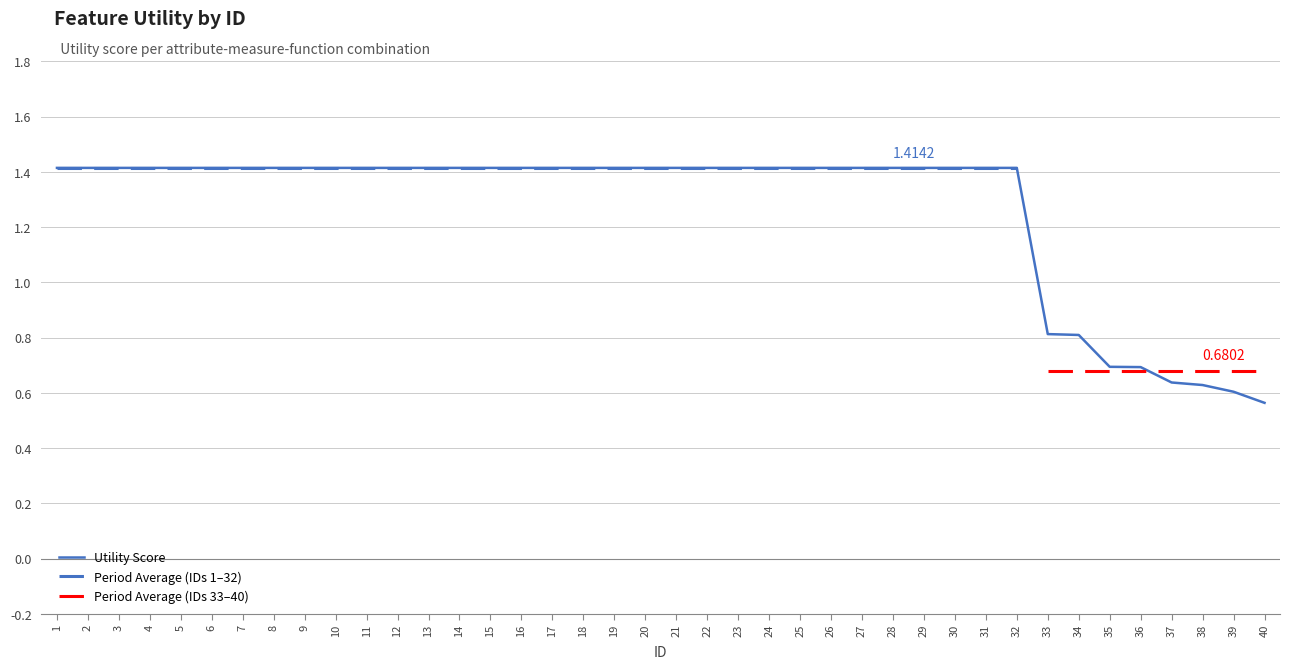

Is it true that the value at 23 is 2.1?

False